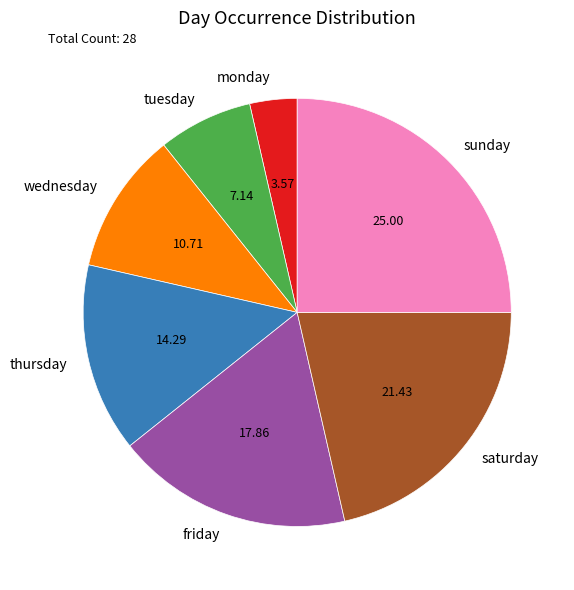

Combined, do thursday and tuesday account for over 50%?

No